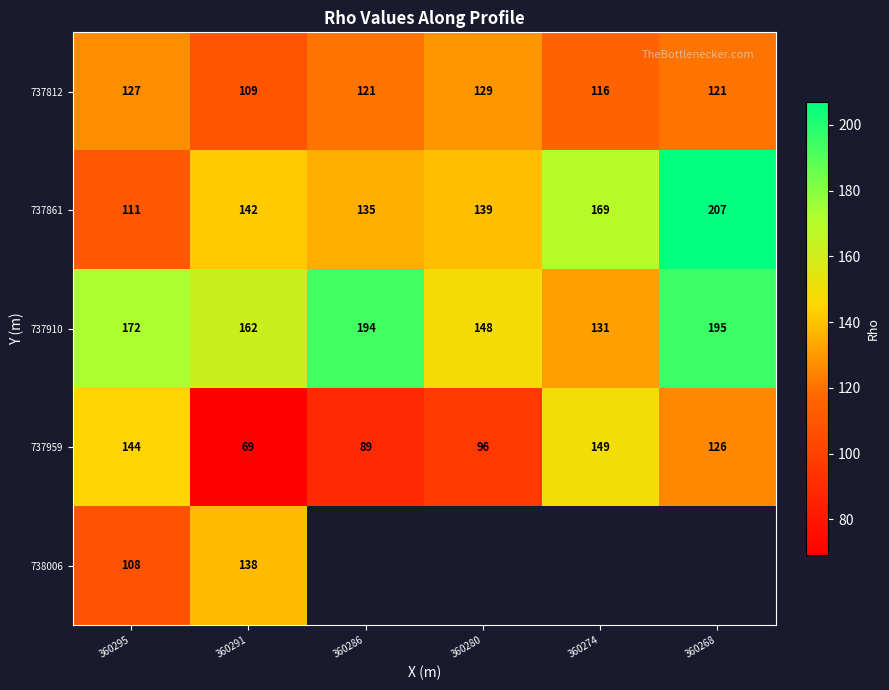

Rank the categories by 737910 value from lowest to highest.

360274, 360280, 360291, 360295, 360286, 360268